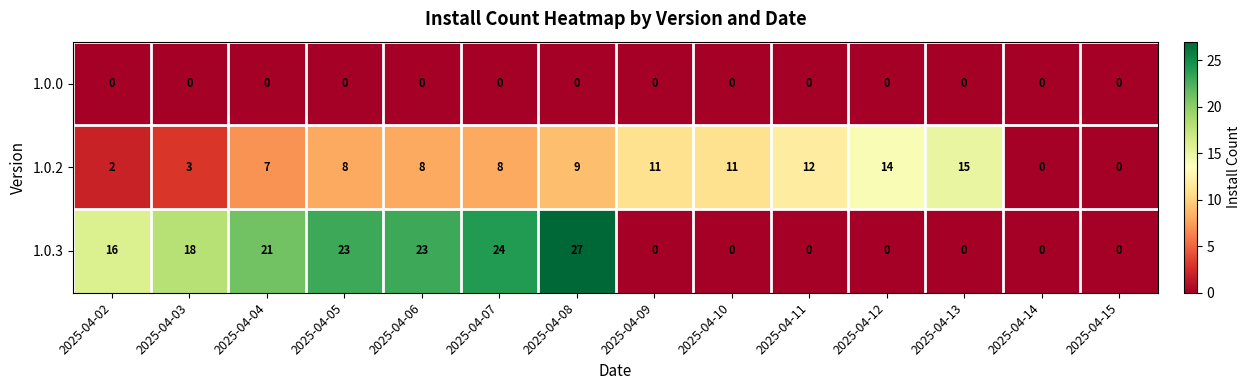

Is the value of 1.0.0 at 2025-04-09 greater than the value of 1.0.2 at 2025-04-04?

No